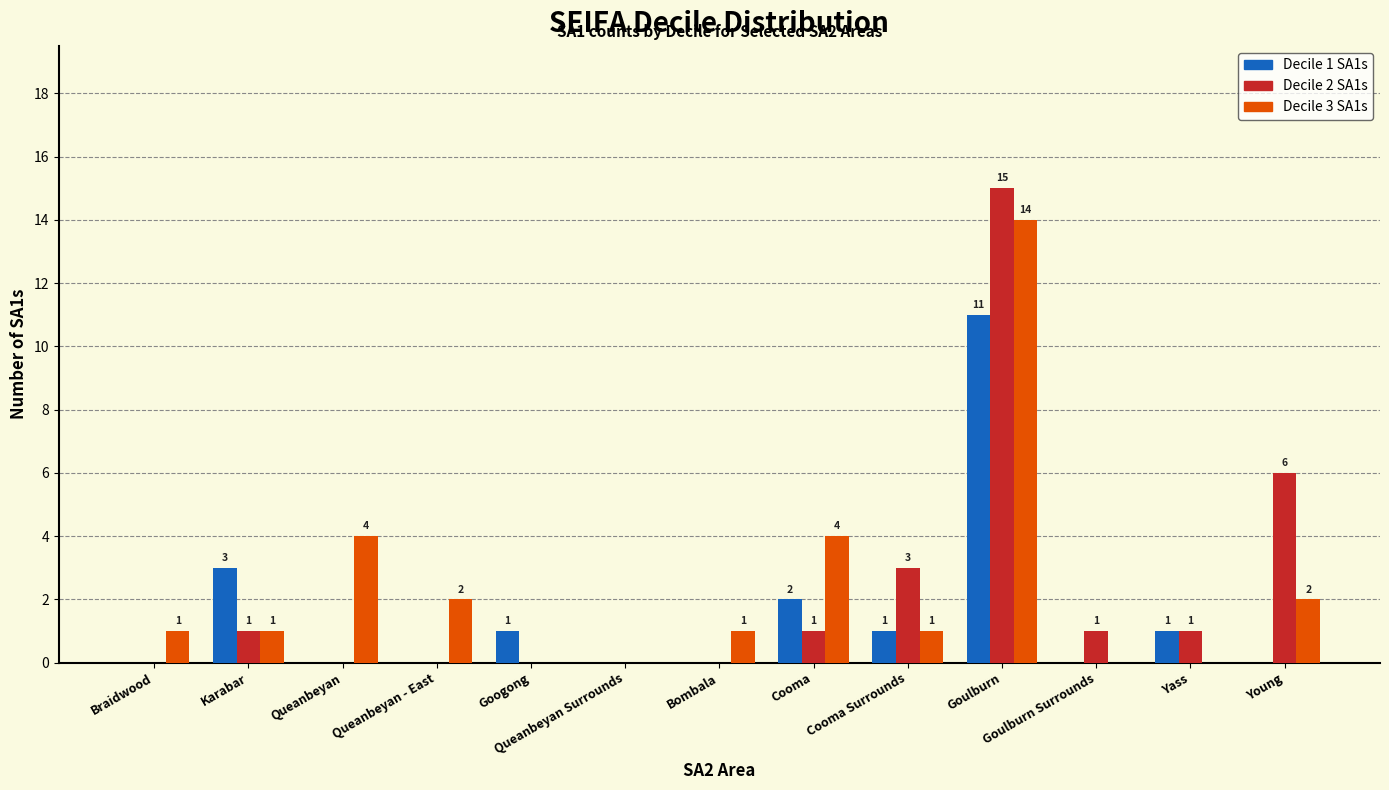

What is the sum of all Decile 1 SA1s values?

19